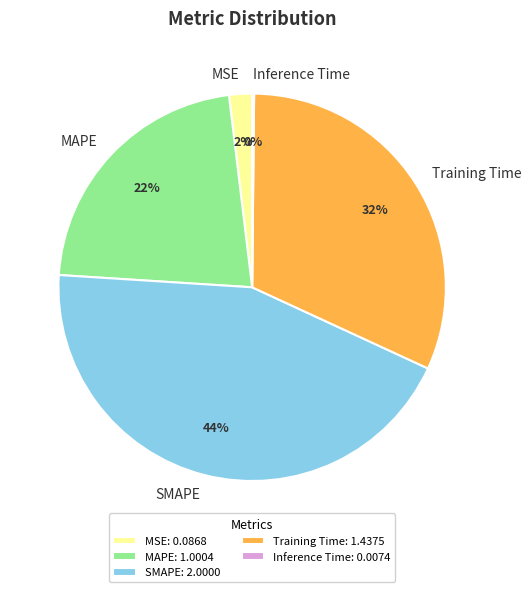

To the nearest percent, what percentage of the pie is MAPE?

22%